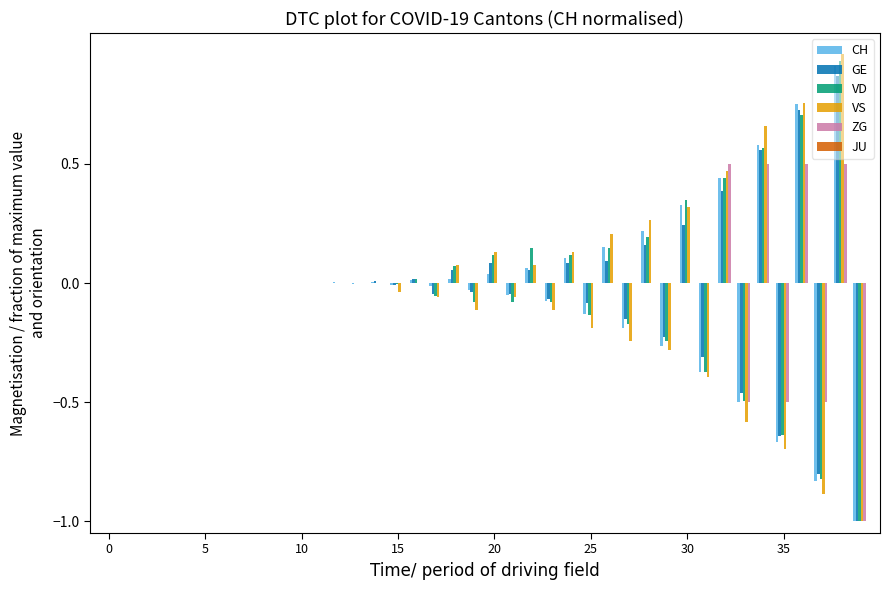

Count the number of categories in the chart.

40